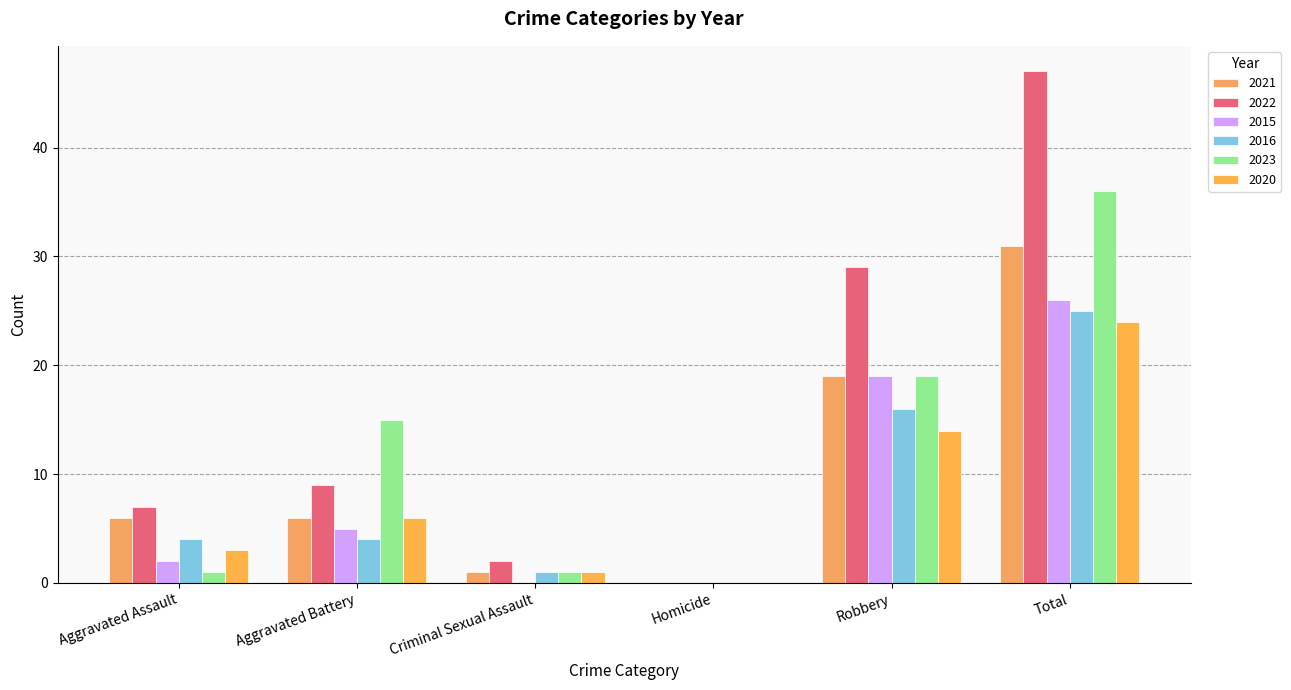

What is the sum of all 2016 values?

50